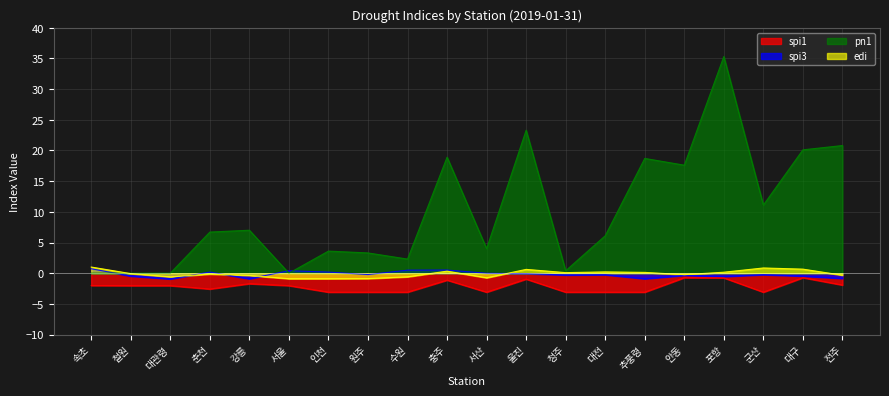

What is the label of the 9th point from the left?

수원